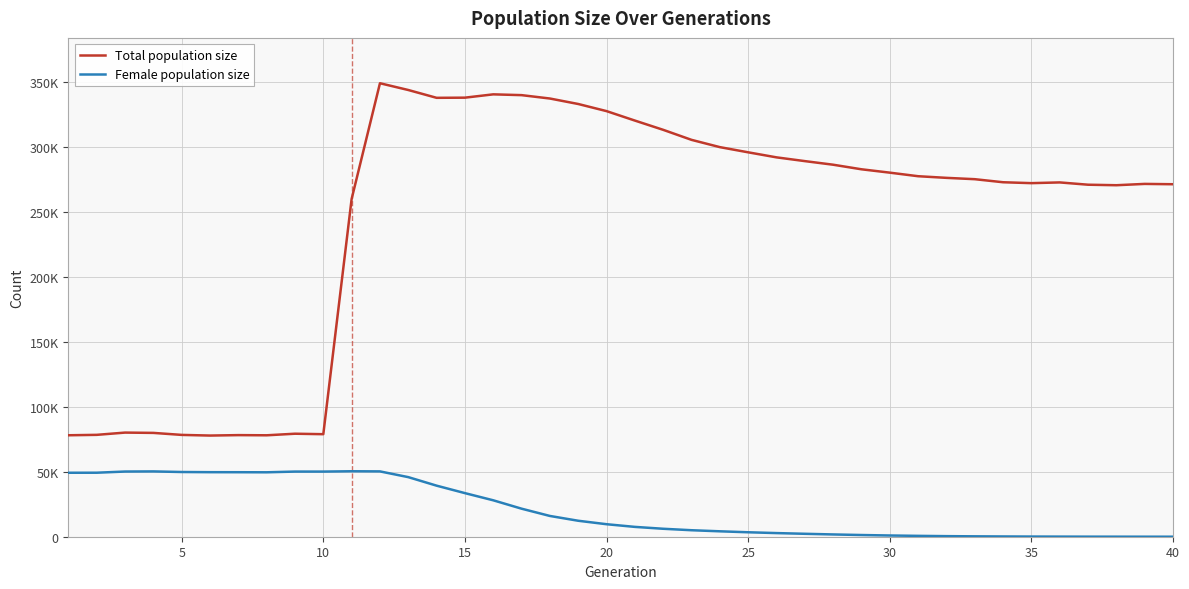

Is this an area chart (filled region under the line)?

No